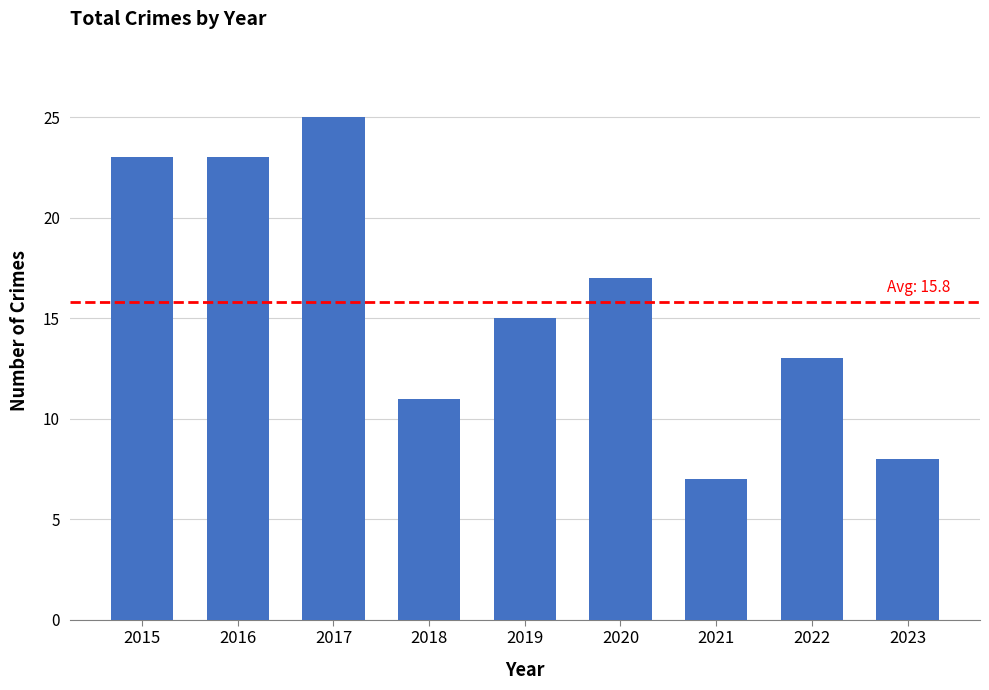

What is the value of the 2nd bar from the left?

23